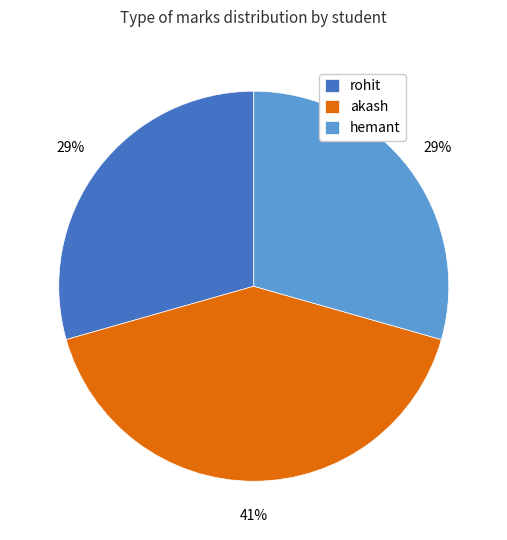

Is it true that akash is 41% of the pie?

True